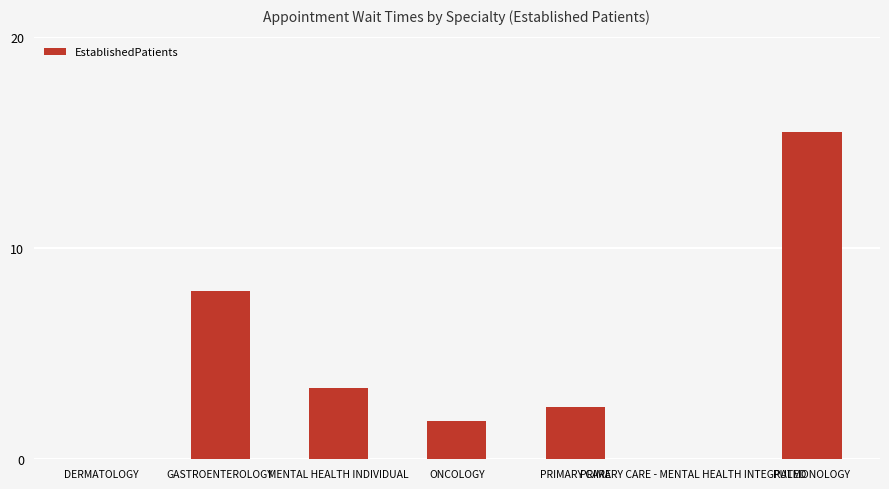

What is the greatest value displayed?

15.5